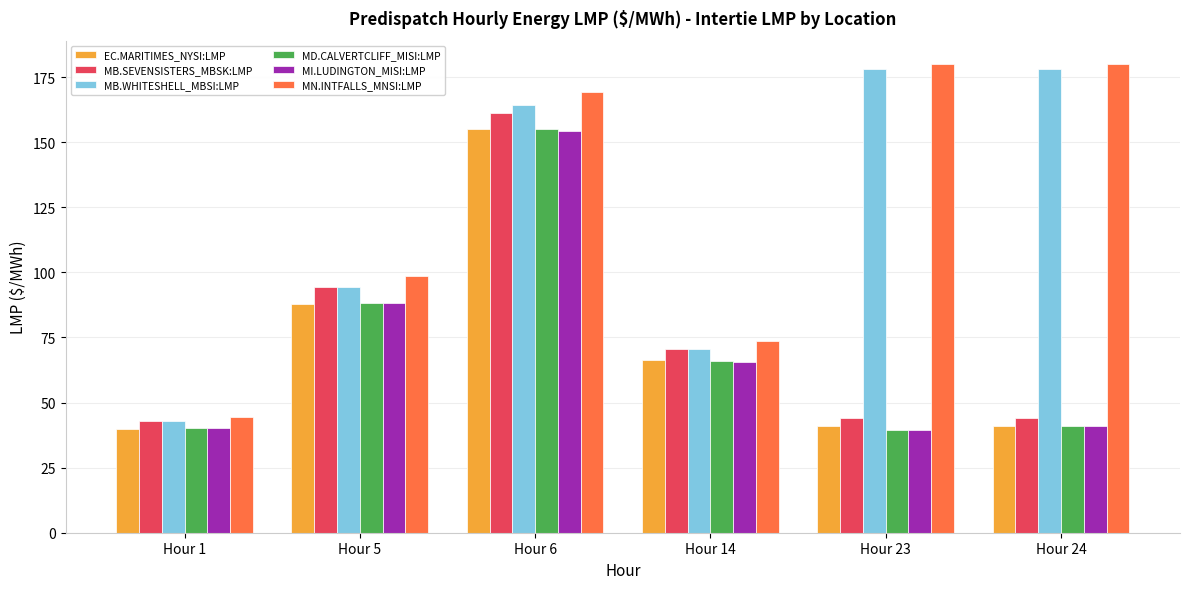

What is the difference between the highest and lowest values at Hour 24?

139.2